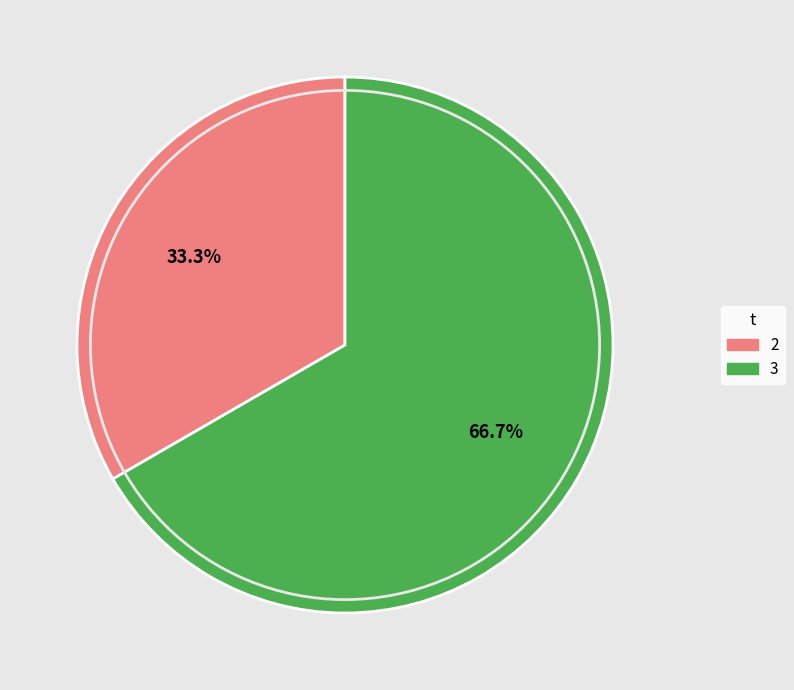

Is there a majority slice in this chart?

Yes